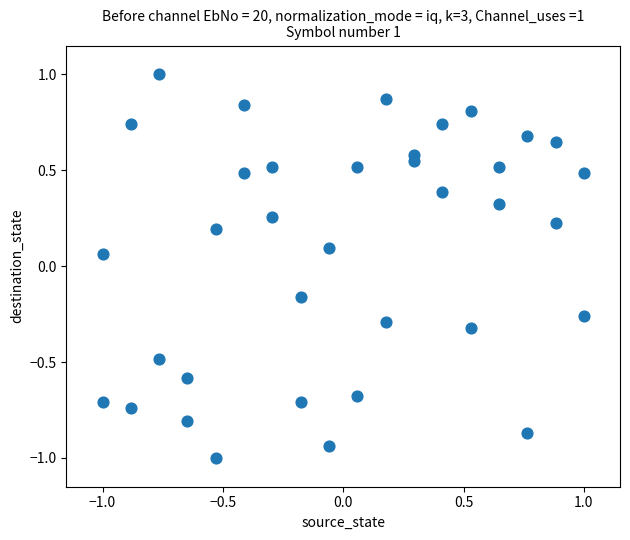

What is the range of Y values (max minus min)?

2.0